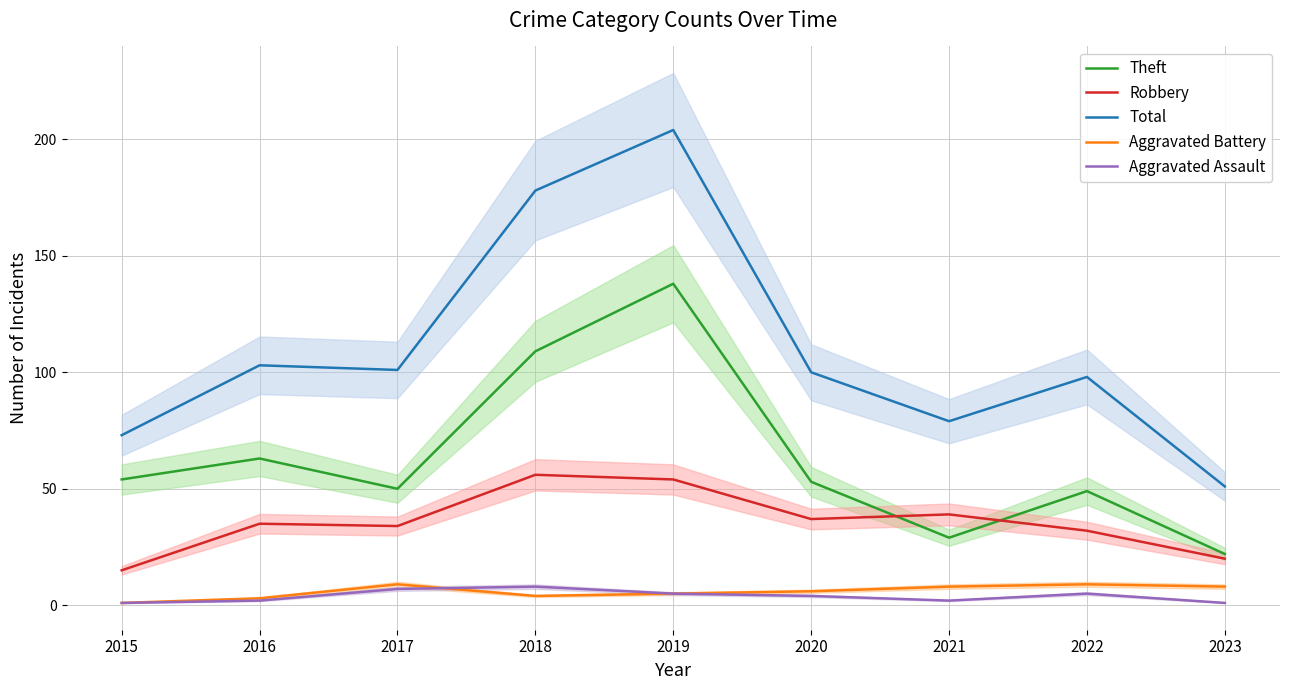

True or false: Total and Aggravated Battery cross at least once.

False